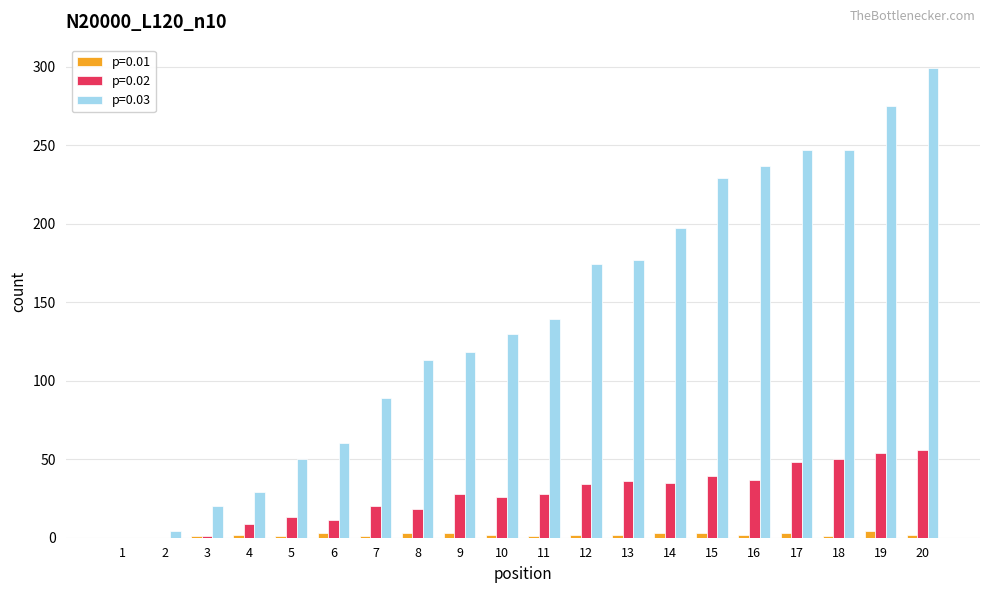

Which category has the highest value across all series?

20